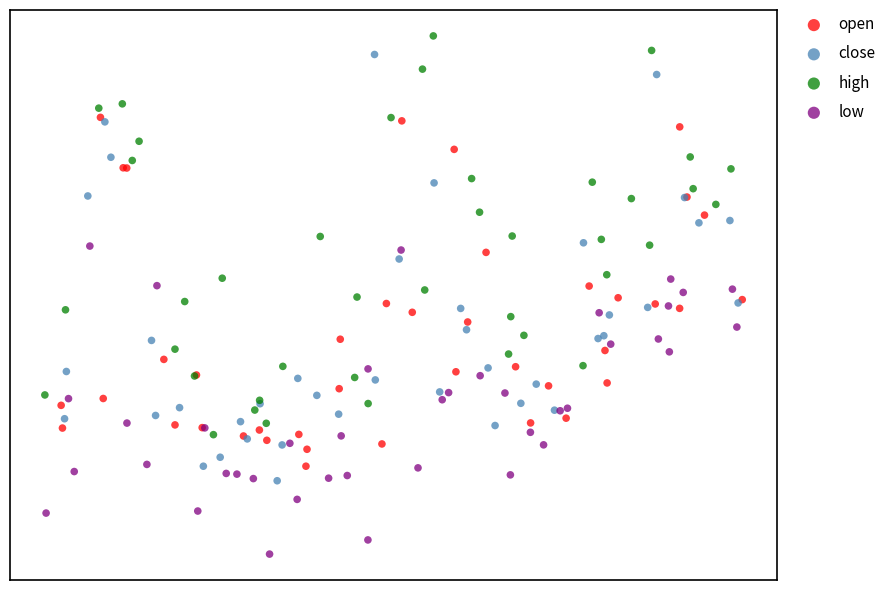

What are all the series names shown in the legend?

open, close, high, low